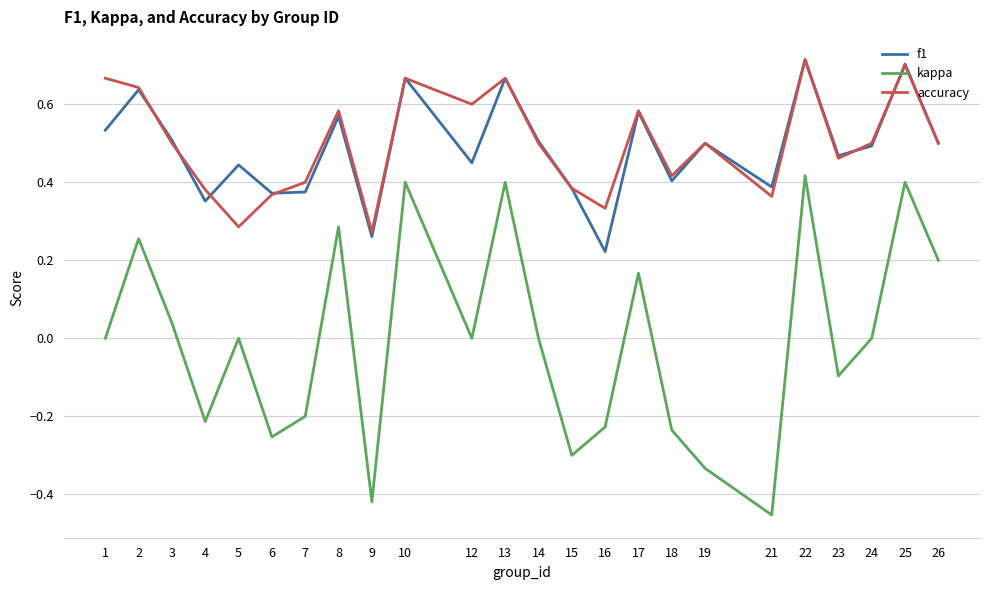

What is the total value across all series at 14?

1.0